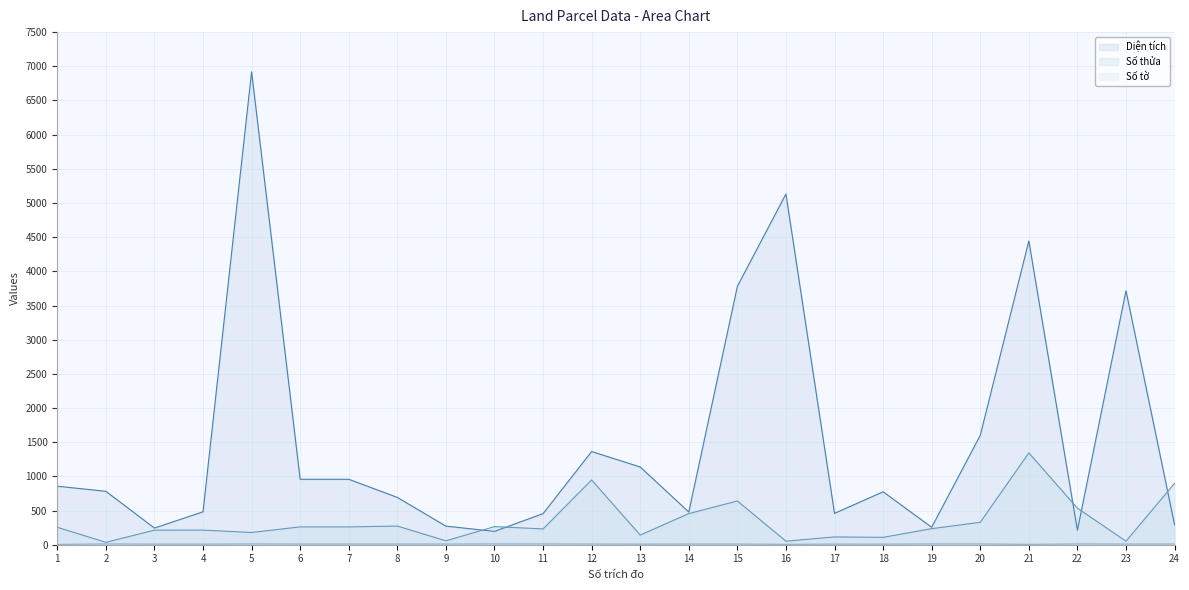

What are all the series names shown in the legend?

Diện tích, Số thửa, Số tờ